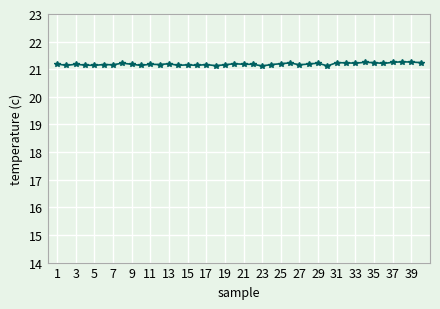

What is the value of the 14th point from the left?

21.1